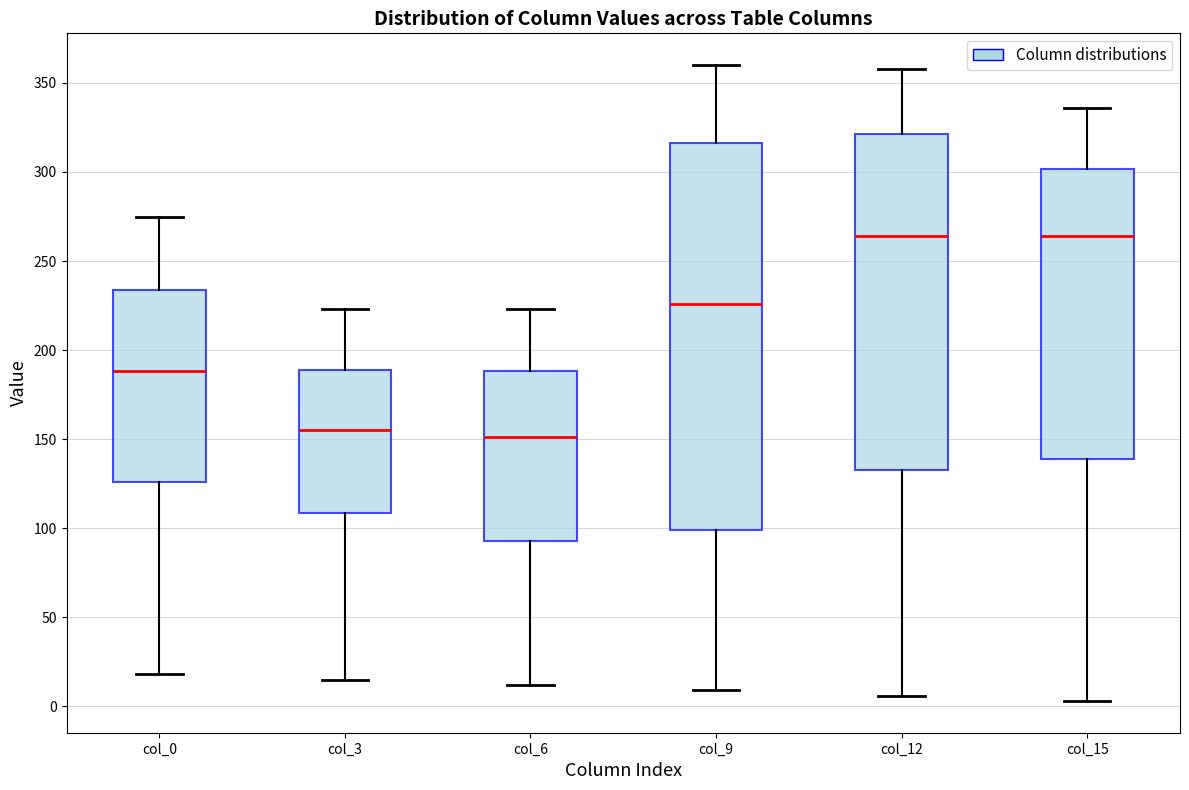

Reading left to right, read every box against the y-axis: the position of its median line, the range the box covers, and the ends of its whiskers. The values are not printed on the chart, so give them approximately, as read against the axis.

col_0: median 190, box 125 to 235, whiskers 20 to 275
col_3: median 155, box 110 to 190, whiskers 15 to 225
col_6: median 150, box 95 to 190, whiskers 10 to 225
col_9: median 225, box 100 to 315, whiskers 10 to 360
col_12: median 265, box 135 to 320, whiskers 5 to 360
col_15: median 265, box 140 to 300, whiskers 5 to 335